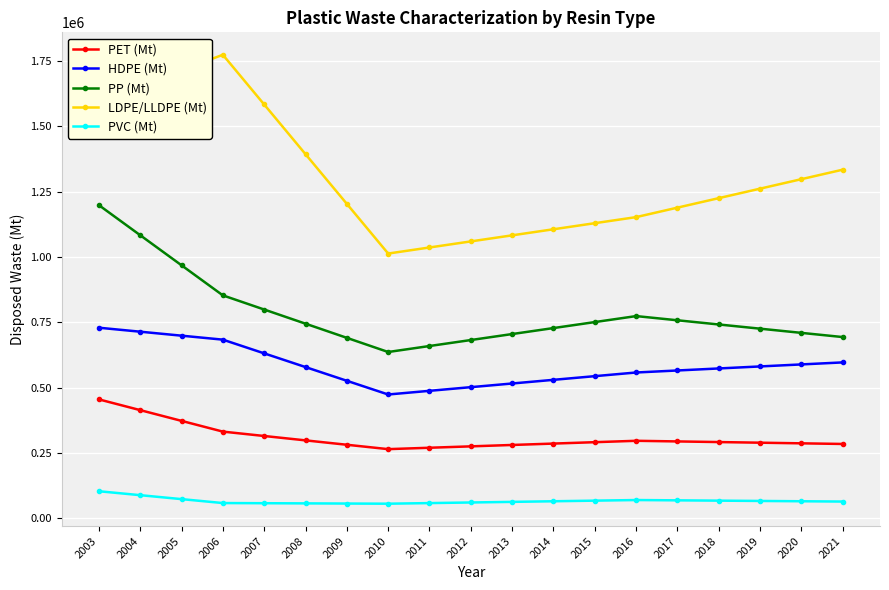

Which series has the largest total across all categories?

LDPE/LLDPE (Mt)